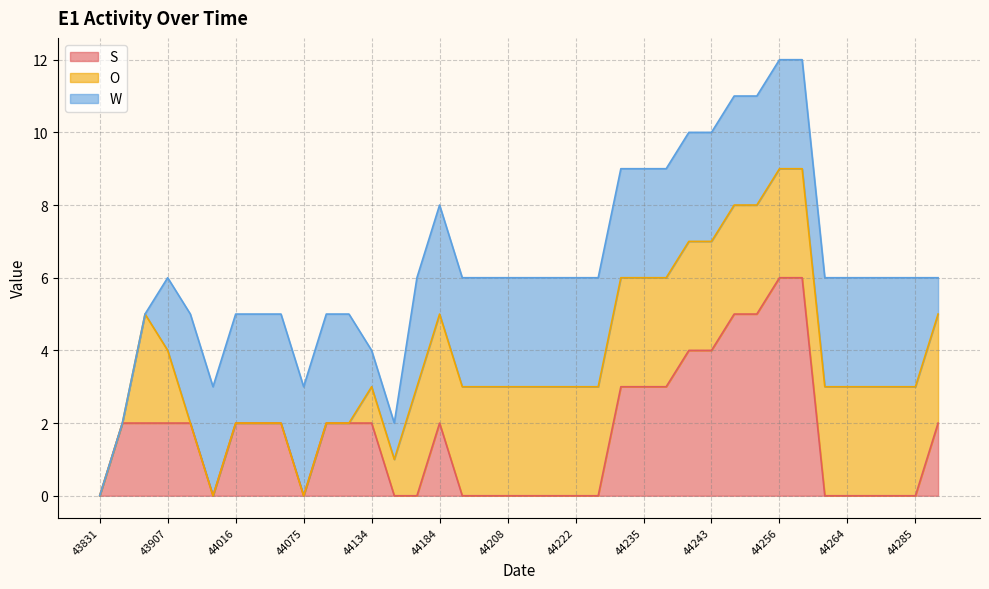

List the series in order of their peak value, lowest first.

O, W, S